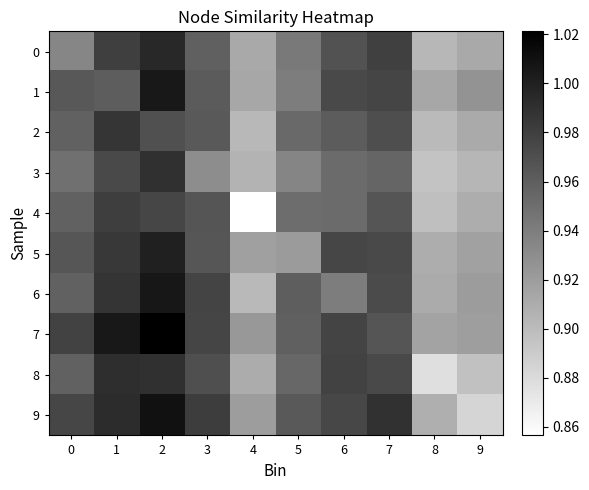

Reading right to left, list all the values displayed in this chart.

0: 9=0.9	8=0.9	7=1.0	6=1.0	5=0.9	4=0.9	3=1.0	2=1.0	1=1.0	0=0.9
1: 9=0.9	8=0.9	7=1.0	6=1.0	5=0.9	4=0.9	3=1.0	2=1.0	1=1.0	0=1.0
2: 9=0.9	8=0.9	7=1.0	6=1.0	5=1.0	4=0.9	3=1.0	2=1.0	1=1.0	0=1.0
3: 9=0.9	8=0.9	7=1.0	6=1.0	5=0.9	4=0.9	3=0.9	2=1.0	1=1.0	0=0.9
4: 9=0.9	8=0.9	7=1.0	6=1.0	5=1.0	4=0.9	3=1.0	2=1.0	1=1.0	0=1.0
5: 9=0.9	8=0.9	7=1.0	6=1.0	5=0.9	4=0.9	3=1.0	2=1.0	1=1.0	0=1.0
6: 9=0.9	8=0.9	7=1.0	6=0.9	5=1.0	4=0.9	3=1.0	2=1.0	1=1.0	0=1.0
7: 9=0.9	8=0.9	7=1.0	6=1.0	5=1.0	4=0.9	3=1.0	2=1.0	1=1.0	0=1.0
8: 9=0.9	8=0.9	7=1.0	6=1.0	5=1.0	4=0.9	3=1.0	2=1.0	1=1.0	0=1.0
9: 9=0.9	8=0.9	7=1.0	6=1.0	5=1.0	4=0.9	3=1.0	2=1.0	1=1.0	0=1.0